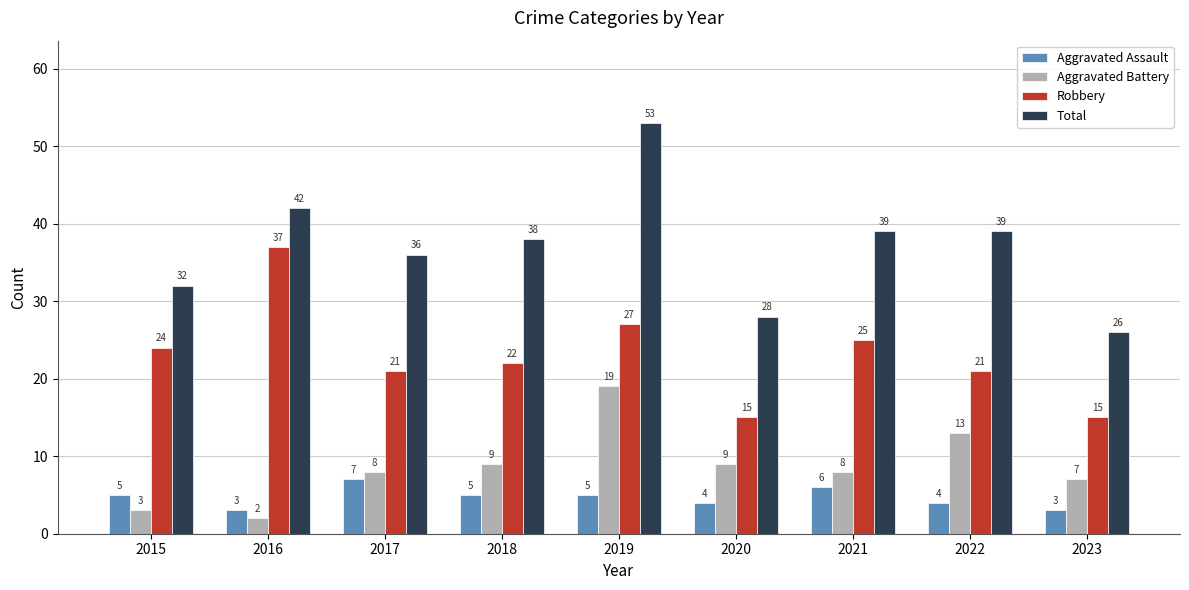

What is the total value across all series at 2022?

77